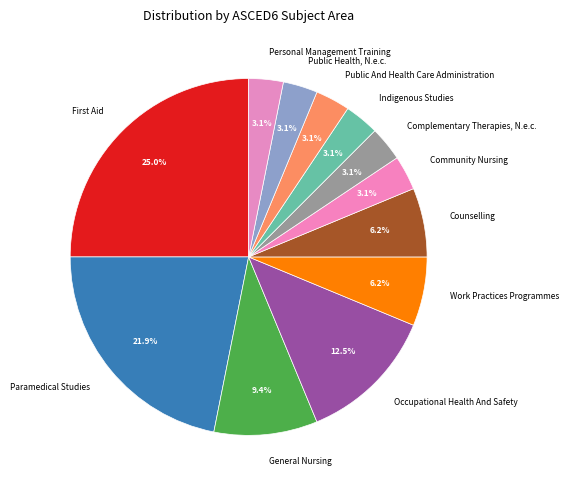

What percentage is the Indigenous Studies slice, to the nearest percent?

3%